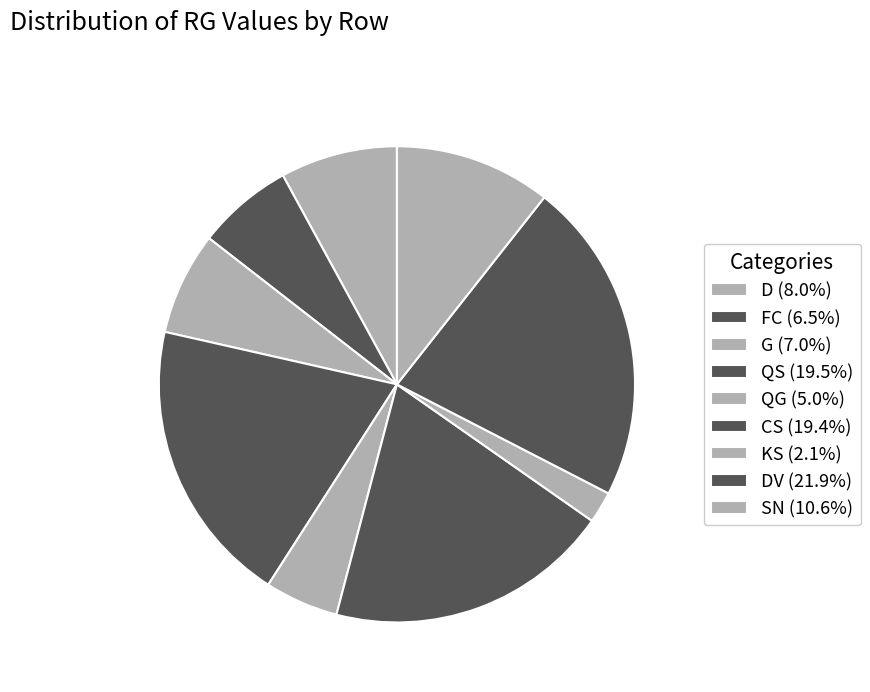

Rank the categories by value from lowest to highest.

KS, QG, FC, G, D, SN, CS, QS, DV